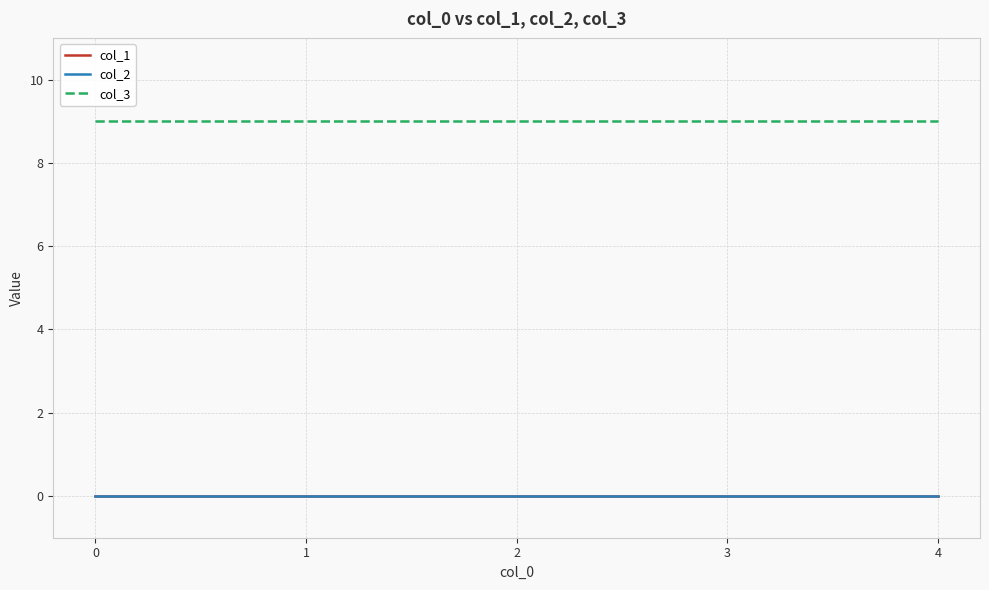

Does the chart have visible grid lines?

Yes